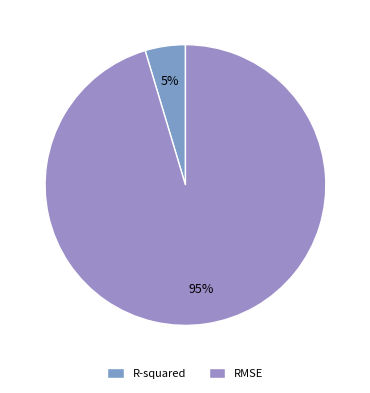

Rank the categories by value from lowest to highest.

R-squared, RMSE